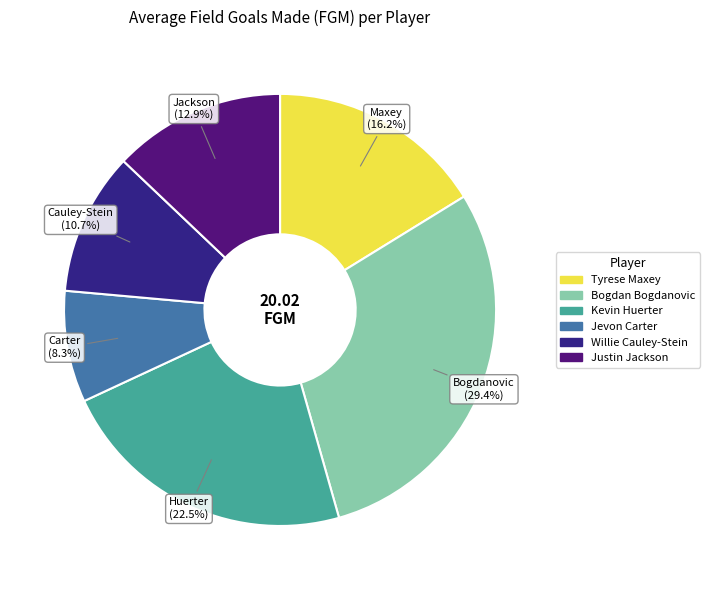

Does any single category account for the majority?

No